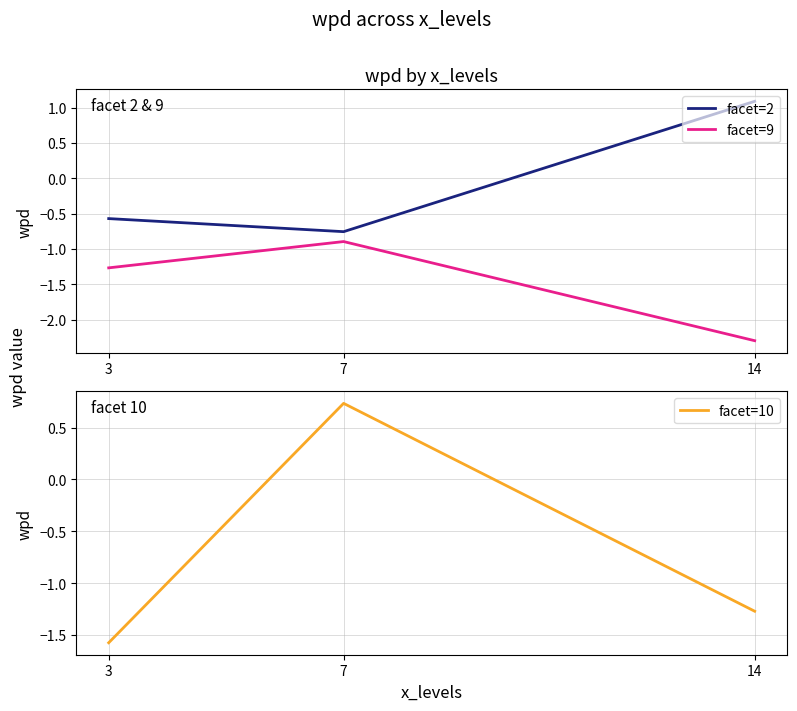

What is the greatest value displayed?

1.1